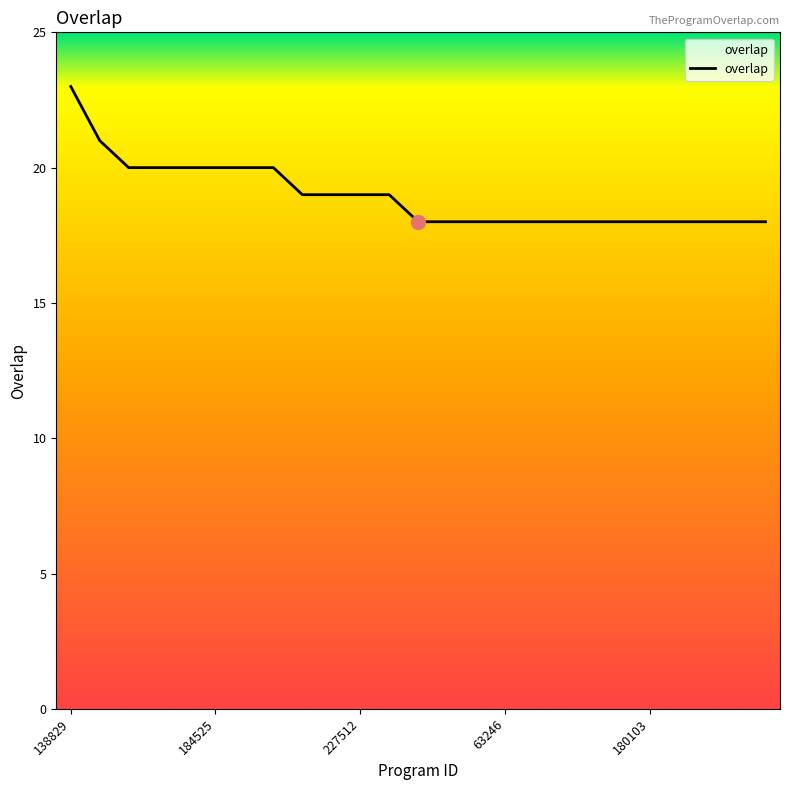

What is the difference between the maximum and minimum values?

5